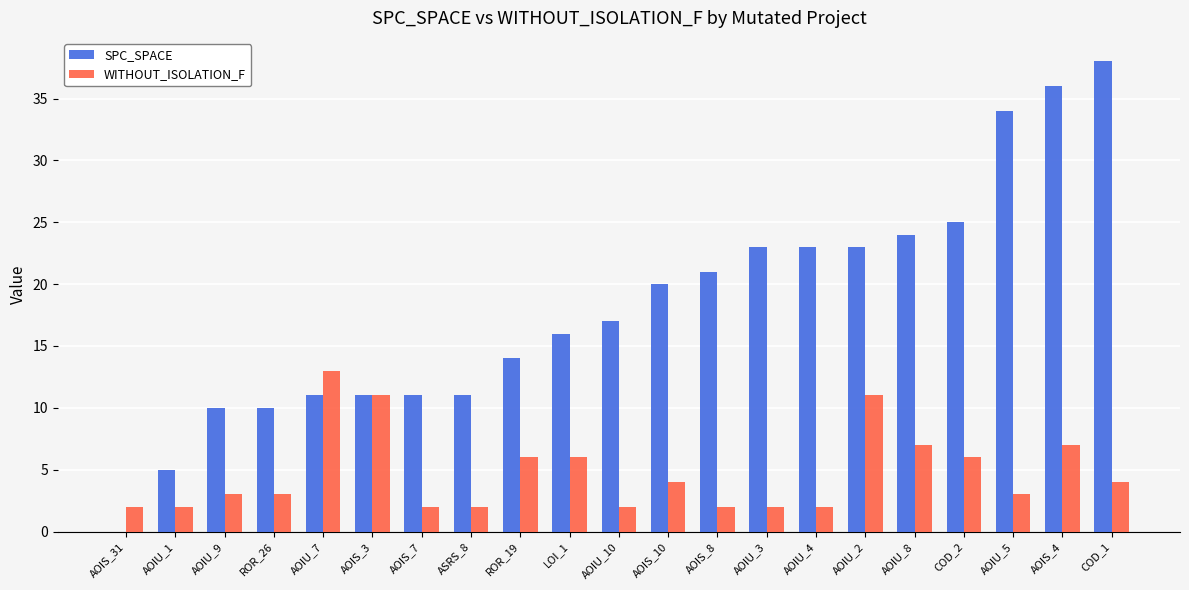

Which series has the largest total across all categories?

SPC_SPACE